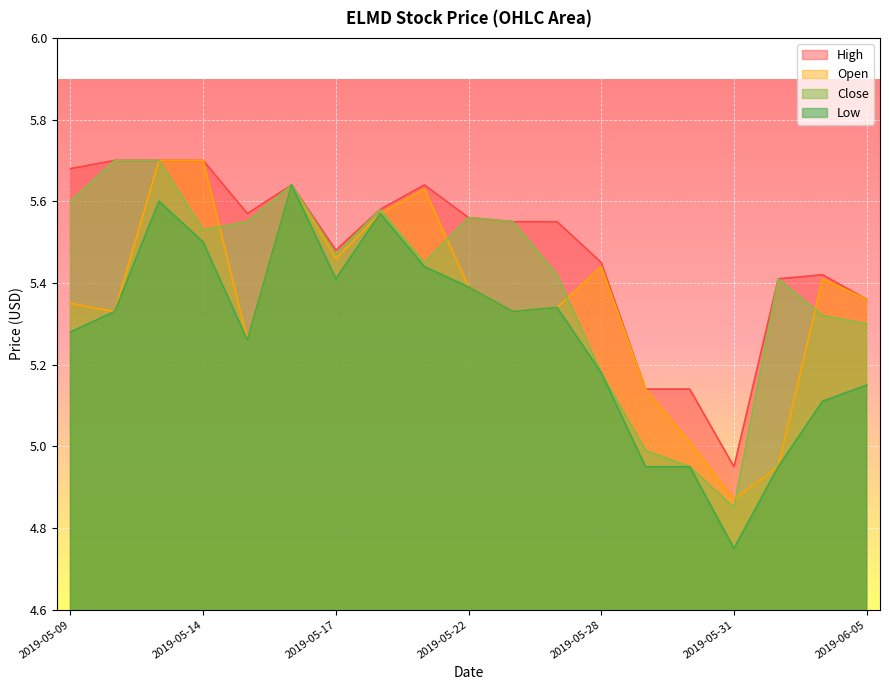

True or false: Low and Close cross at least once.

False